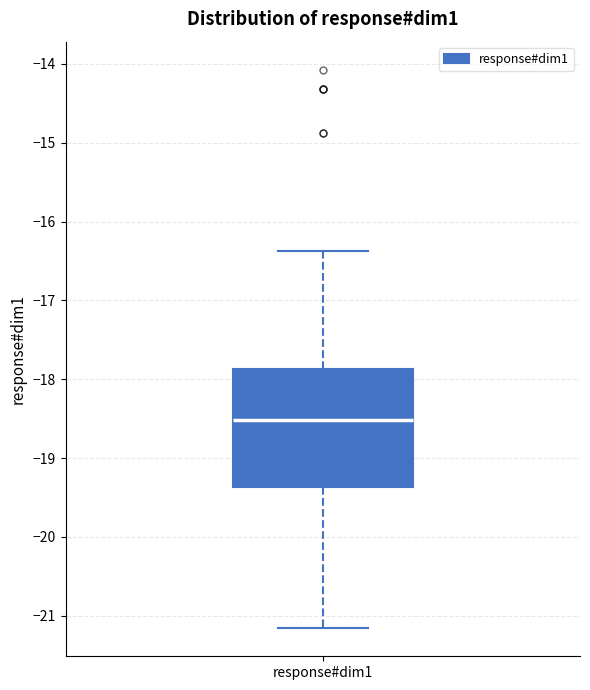

Read this box plot against the y-axis: the position of the median line, the range covered by the box, and the ends of both whiskers. The values are not printed on the chart, so give them approximately, as read against the axis.

median -18.5, box -19.4 to -17.9, whiskers -21.2 to -16.4